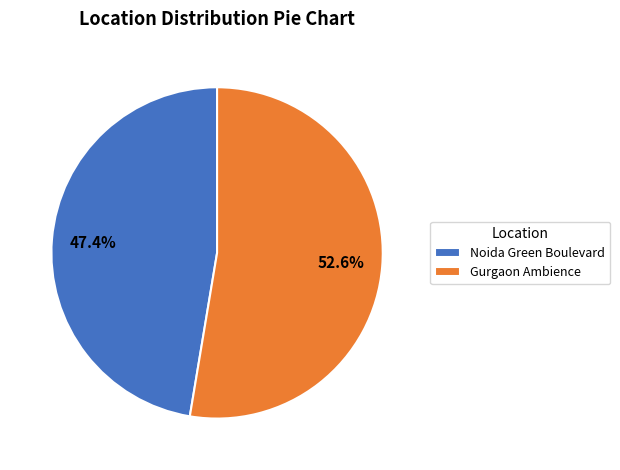

To the nearest percent, what percentage of the pie is Gurgaon Ambience?

53%